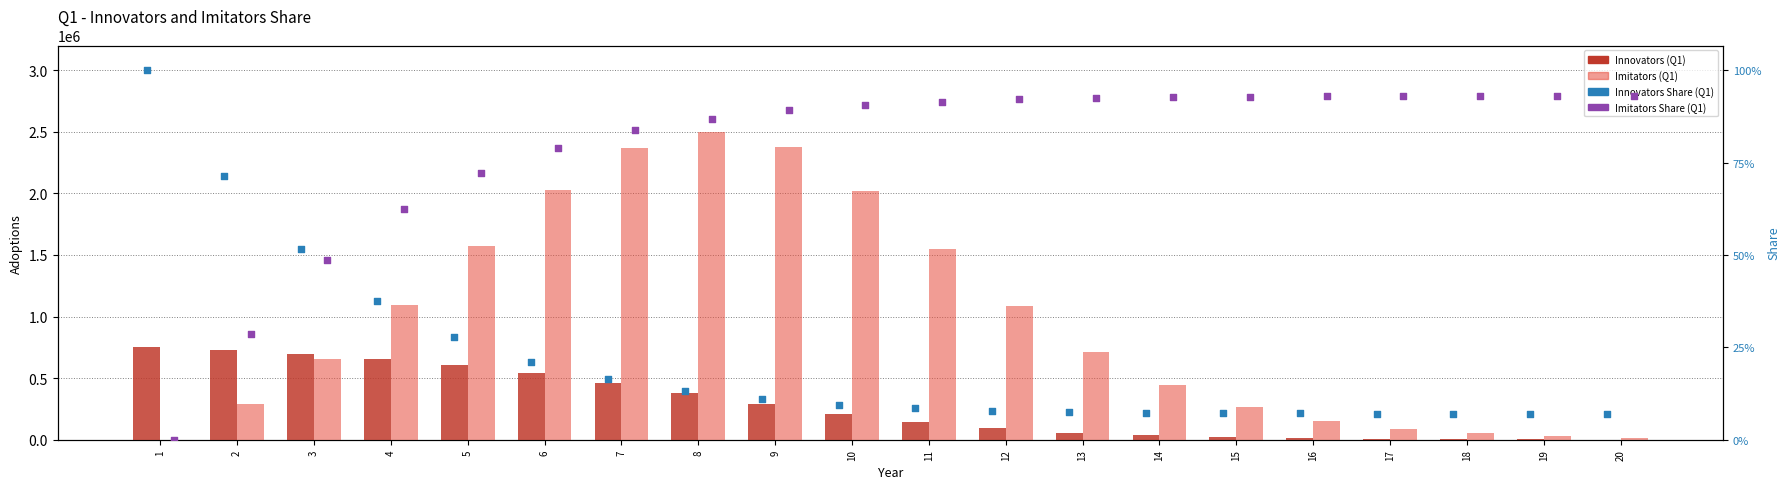

Which series has the largest total across all categories?

Imitators Share (Q1)